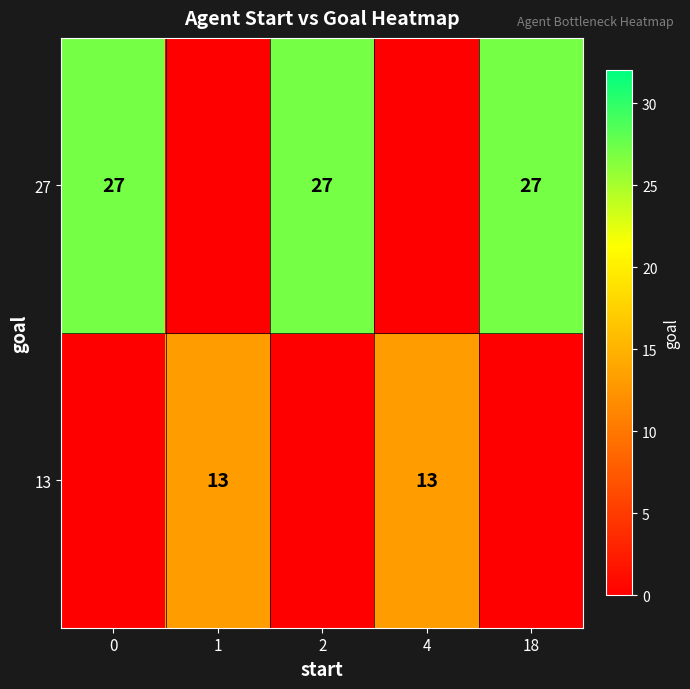

Is it true that 27 equals 27 at 18?

True